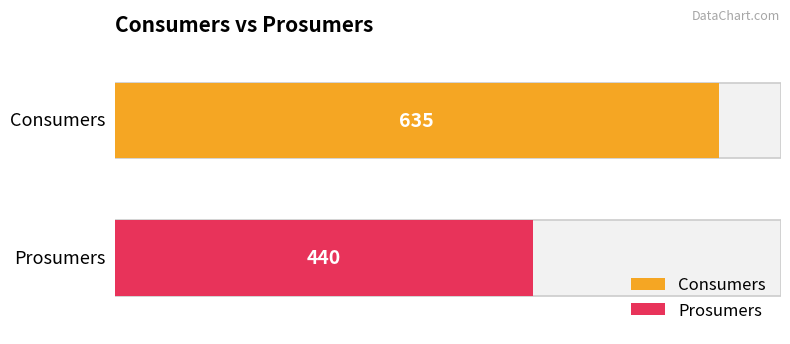

Does the chart contain stacked bars?

No